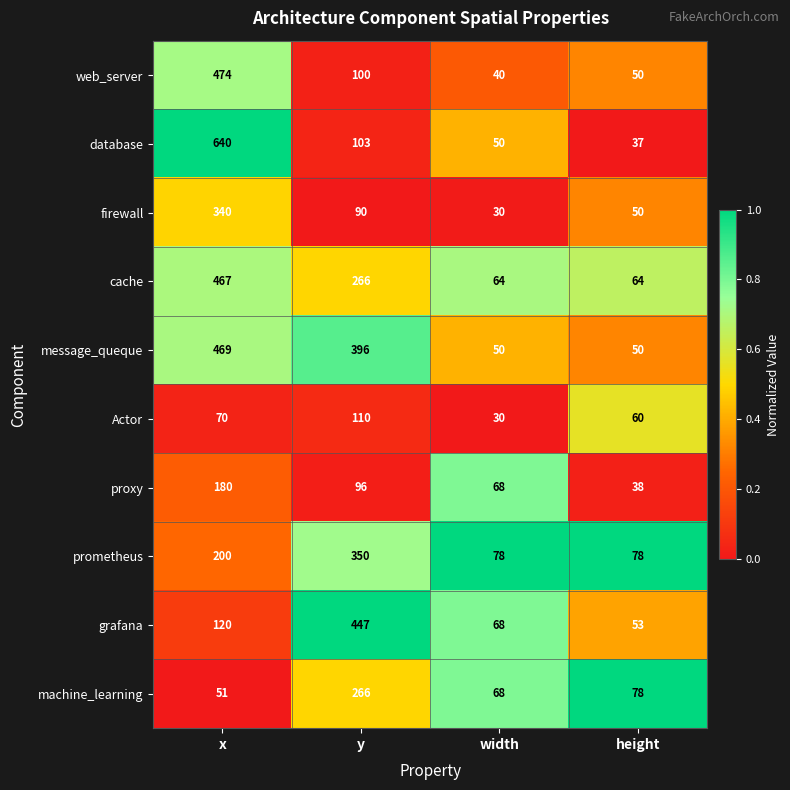

At which category is the sum across all series the highest?

x